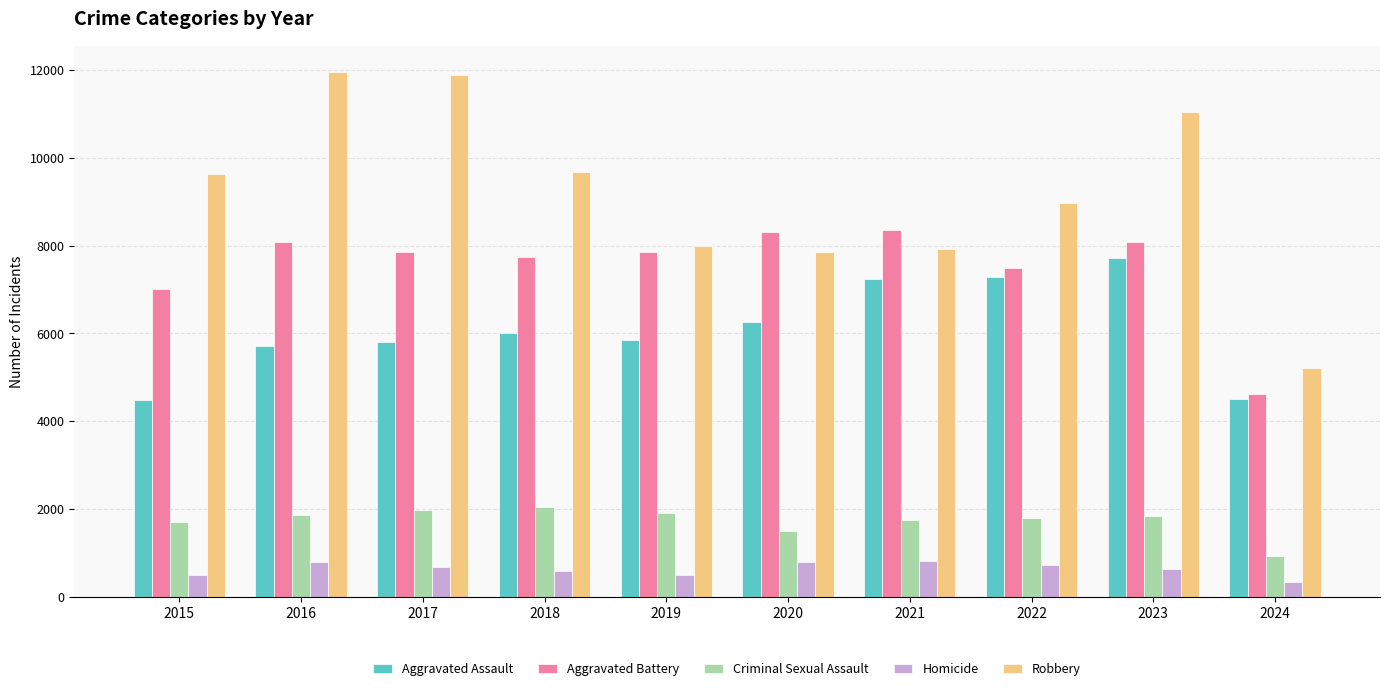

At which label does Aggravated Battery reach its minimum?

2024